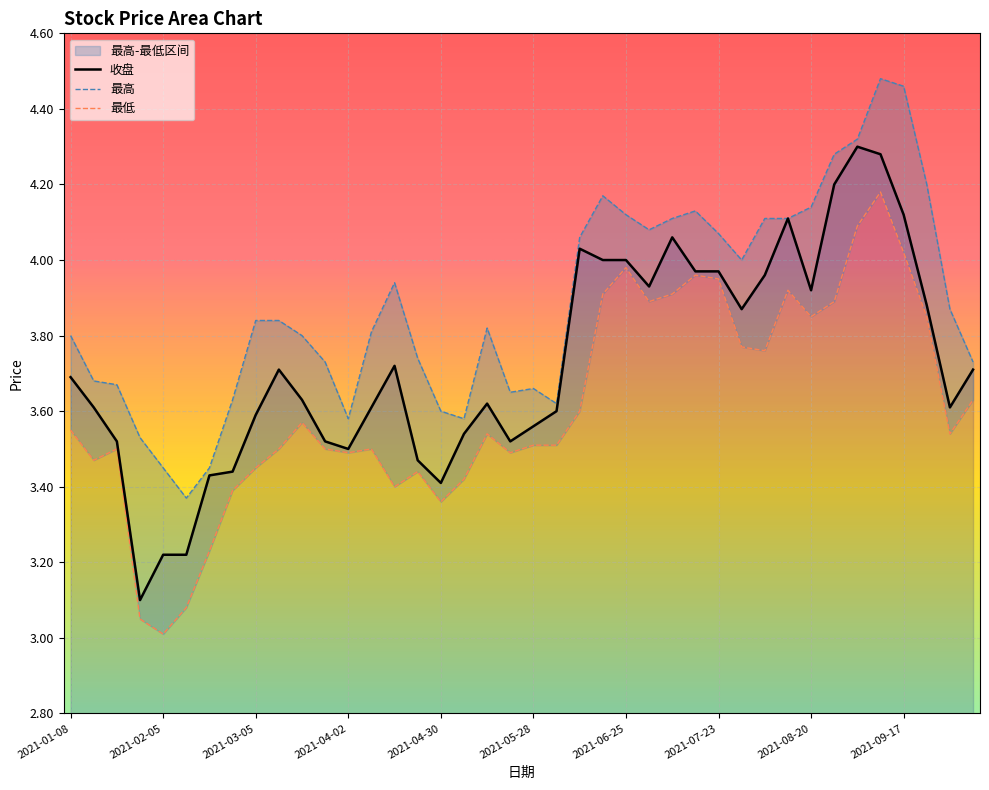

What is the value of the 最高 point at the 8th from the left?

3.6